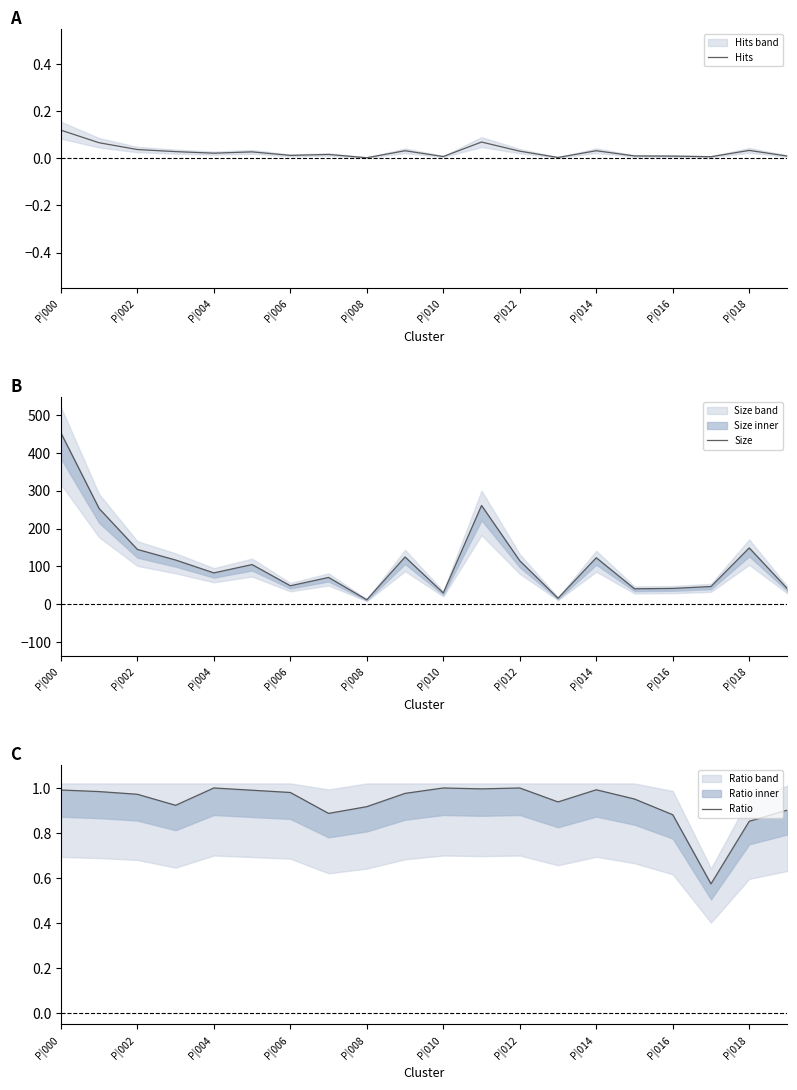

At which label does Hits reach its peak?

P|000